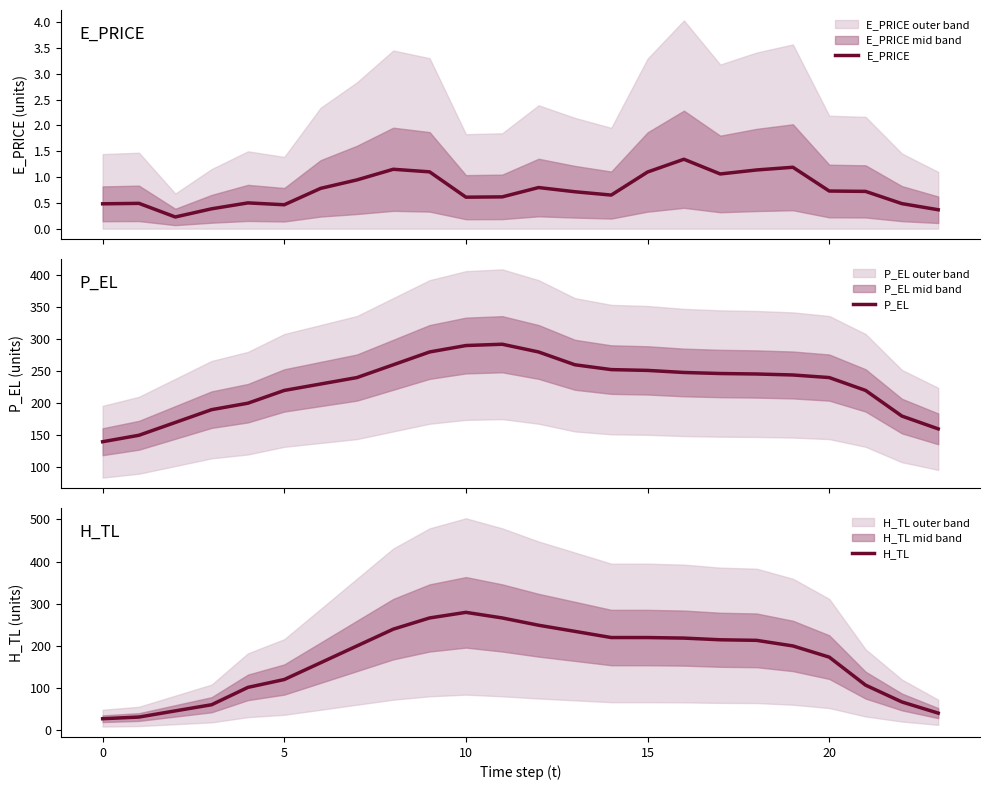

What is the label of the 5th point from the right?

19